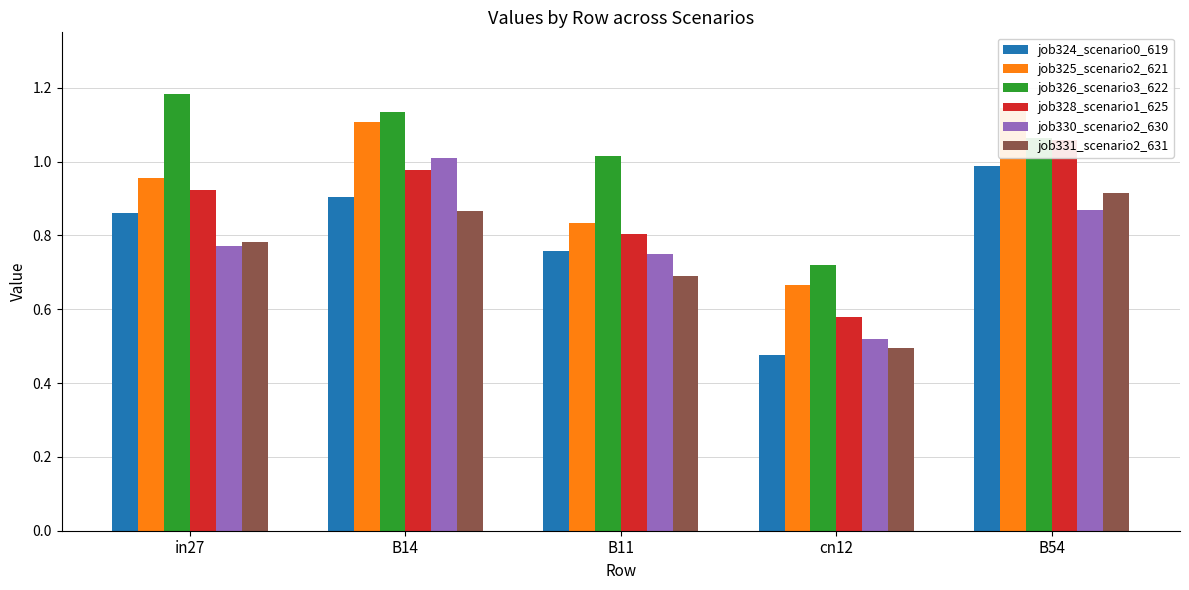

Which series has the largest total across all categories?

job326_scenario3_622